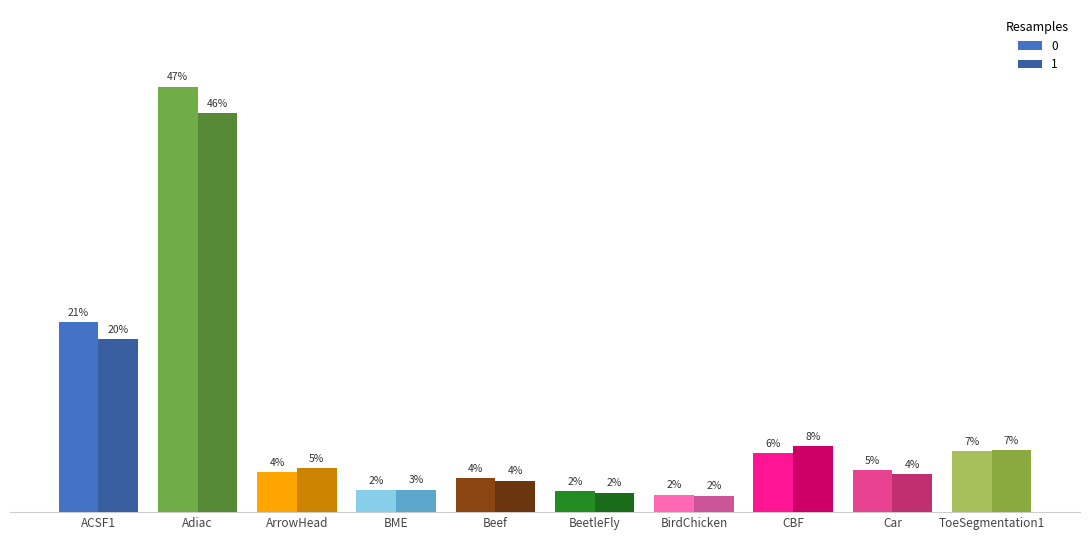

Between ACSF1 and BirdChicken, which is larger?

ACSF1